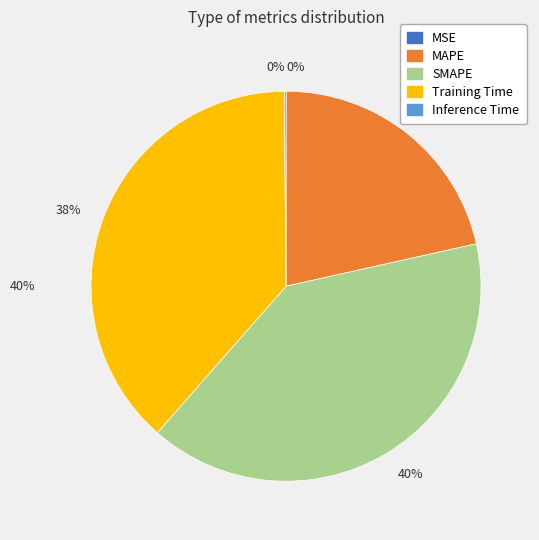

Is there a majority slice in this chart?

No